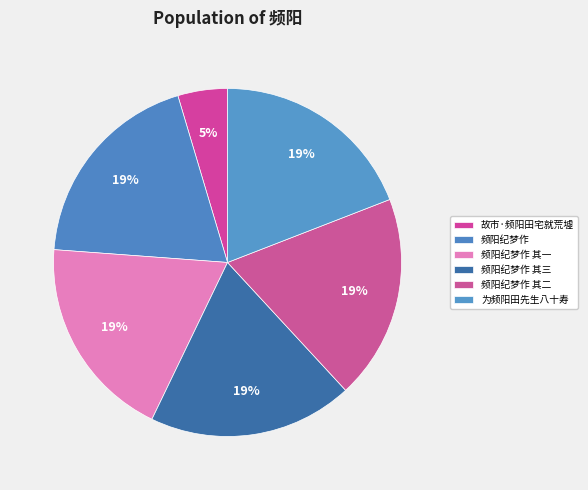

True or false: 频阳纪梦作 accounts for 19% of the total.

True